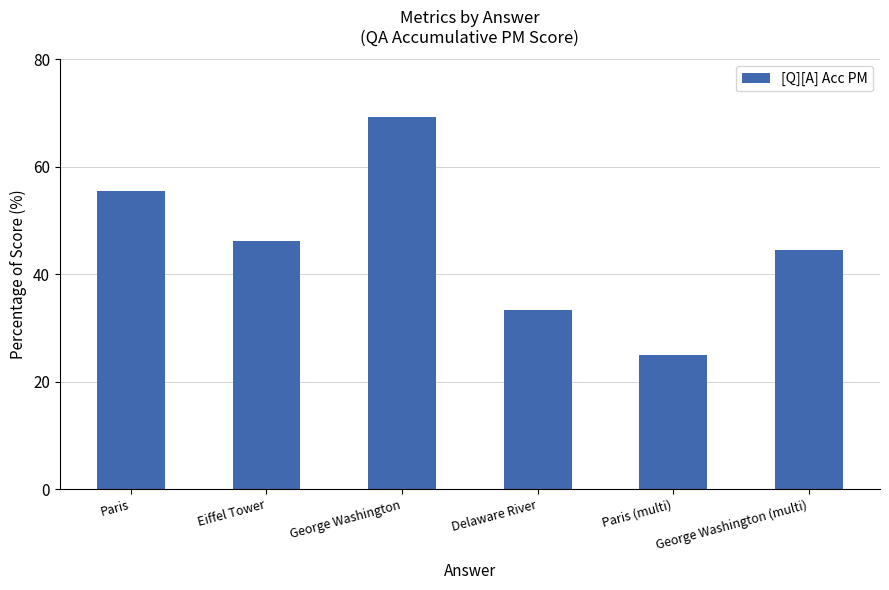

What is the value of the 5th bar from the left?

25.0